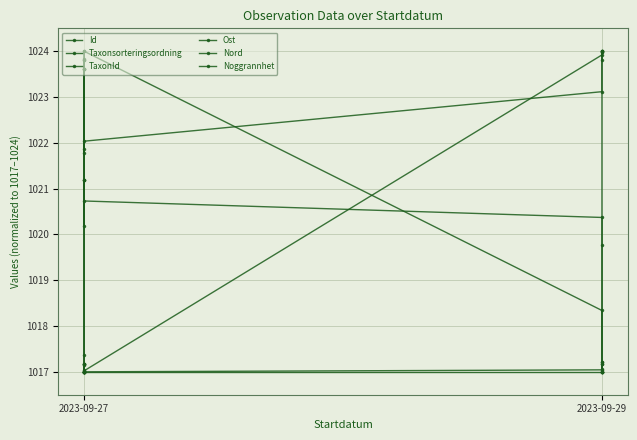

True or false: Nord has more than 2 interior local peaks.

False